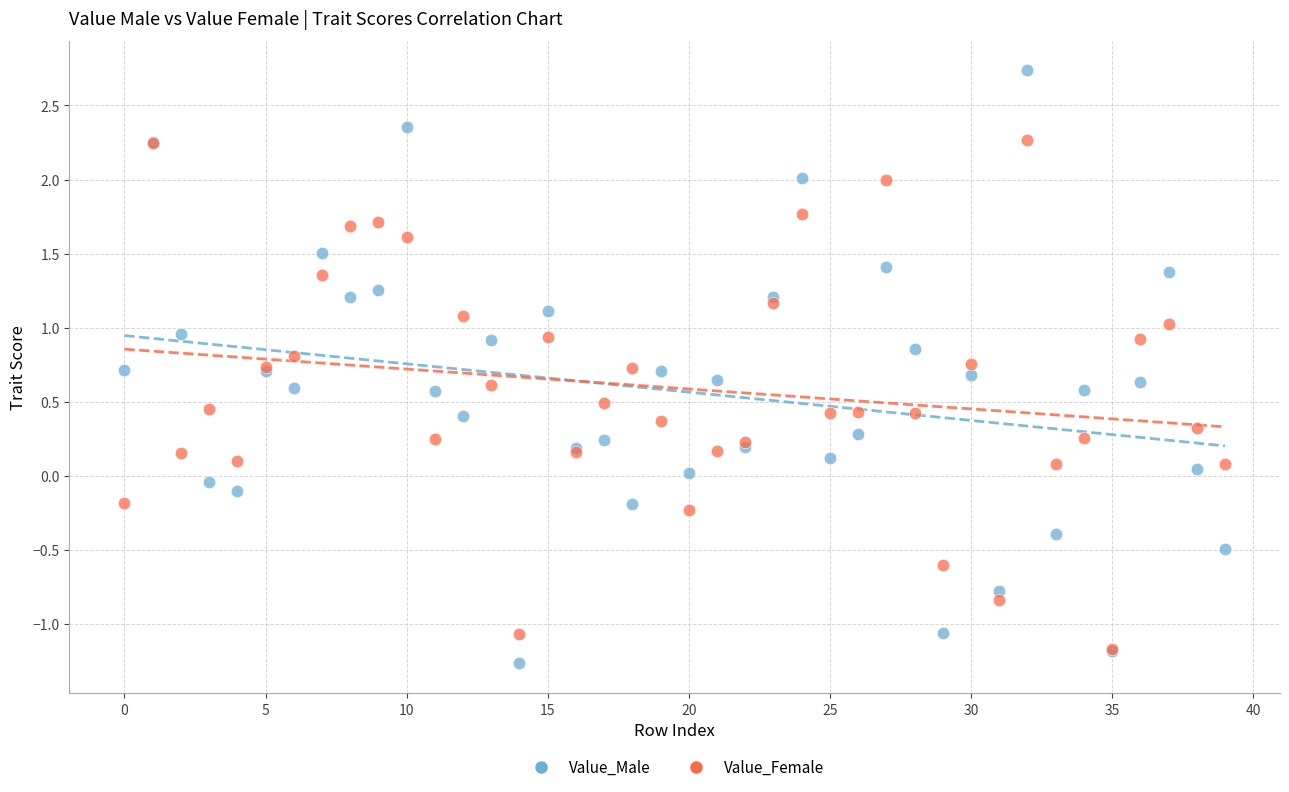

What are all the series names shown in the legend?

Value_Male, Value_Female